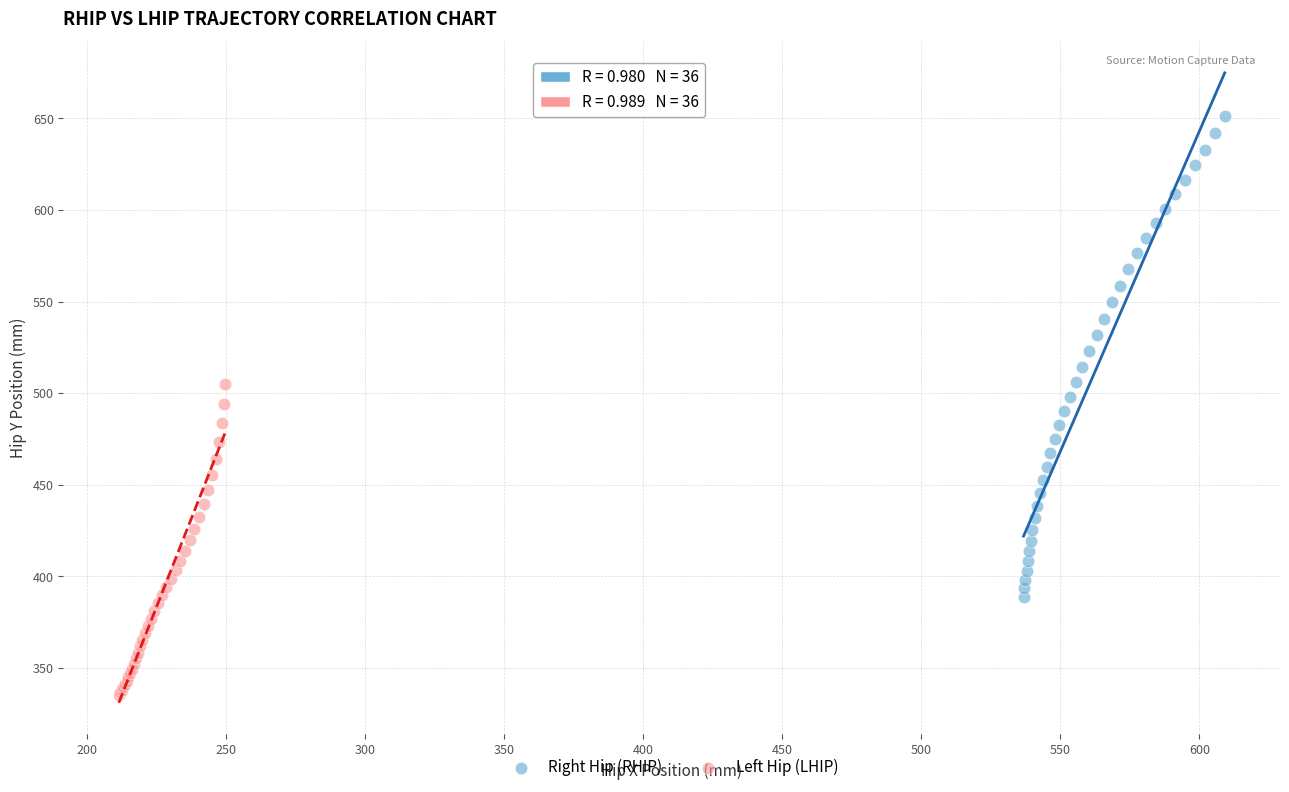

Which series has the widest spread of Y values?

Right Hip (RHIP)